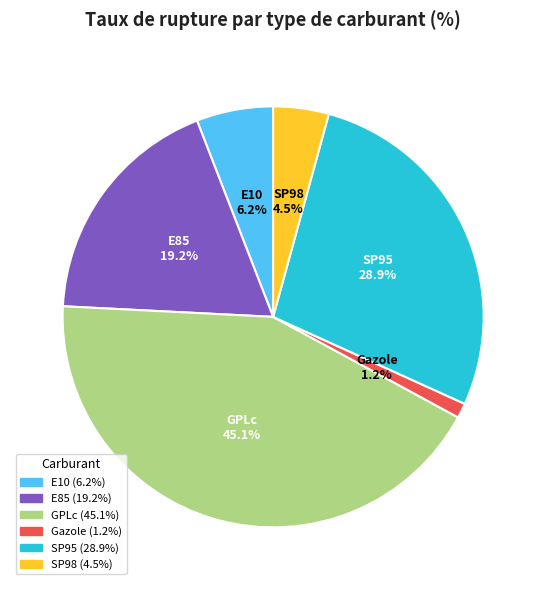

What portion of the pie excludes SP98?

95.7%